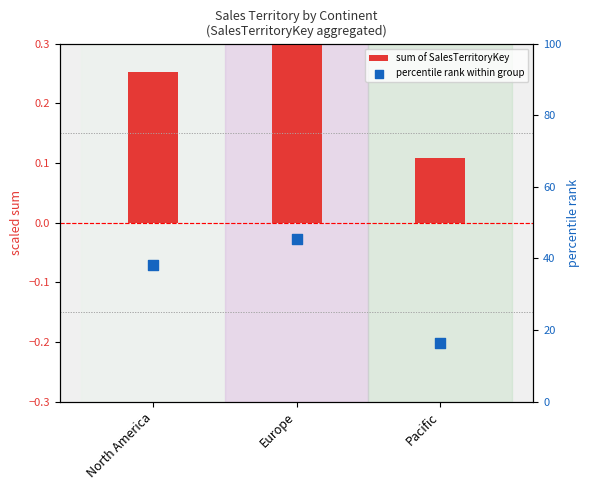

What are all the series names shown in the legend?

sum of SalesTerritoryKey, percentile rank within group